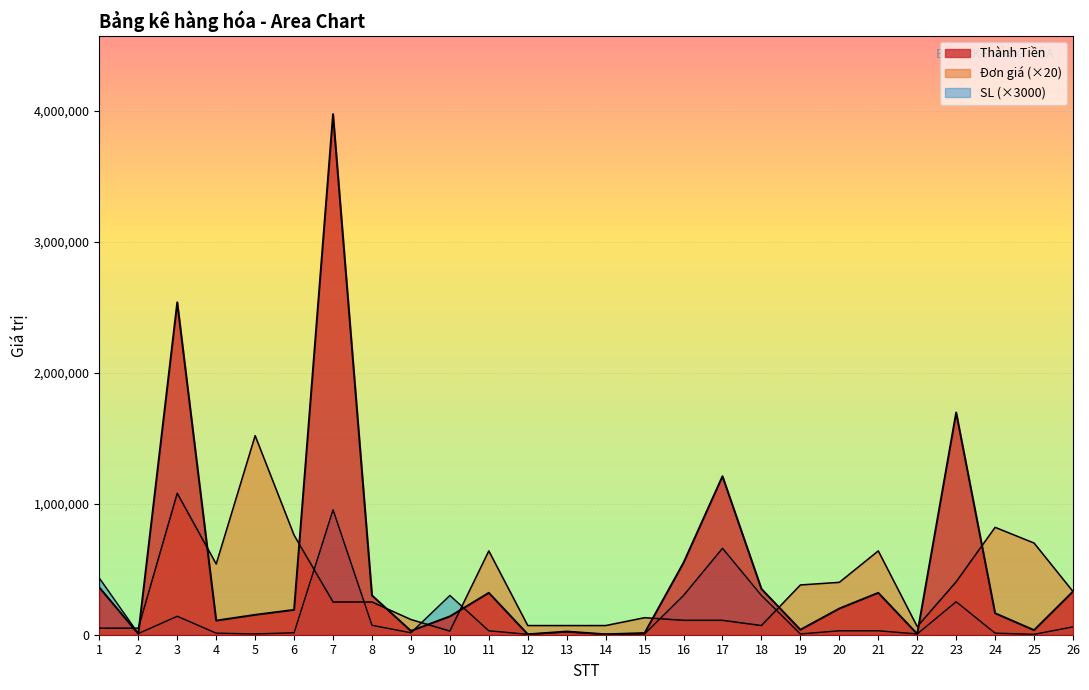

Which has a higher value, 25 or 3?

3